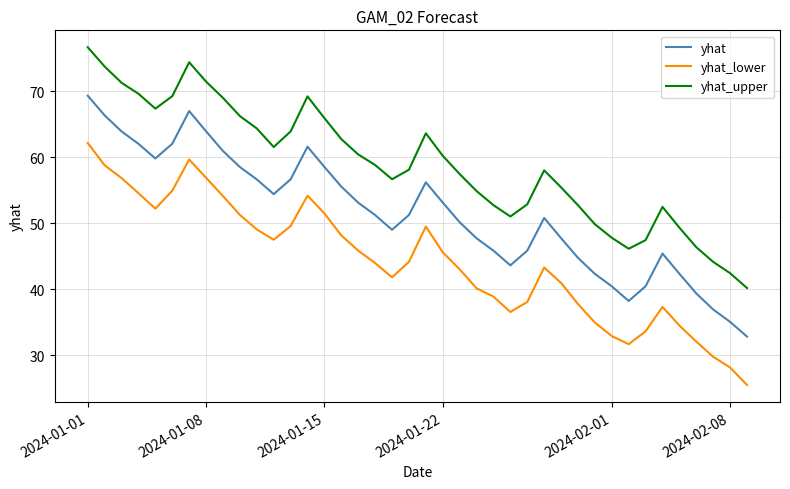

True or false: yhat_lower and yhat intersect in this chart.

False